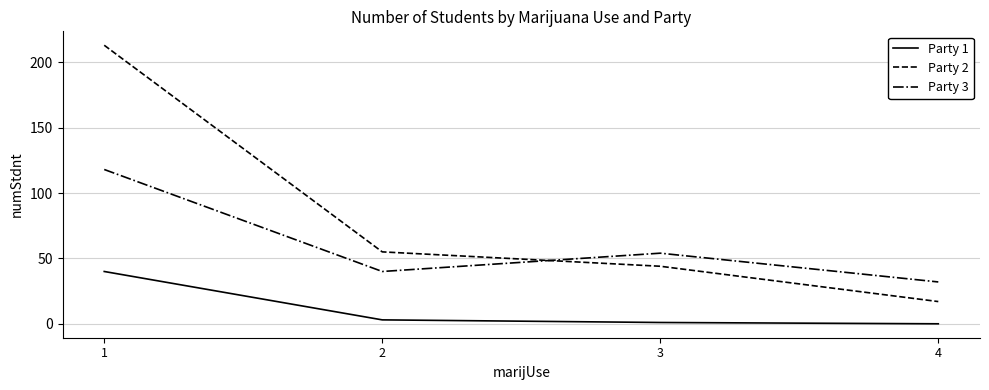

What is the average value of the Party 2 series?

82